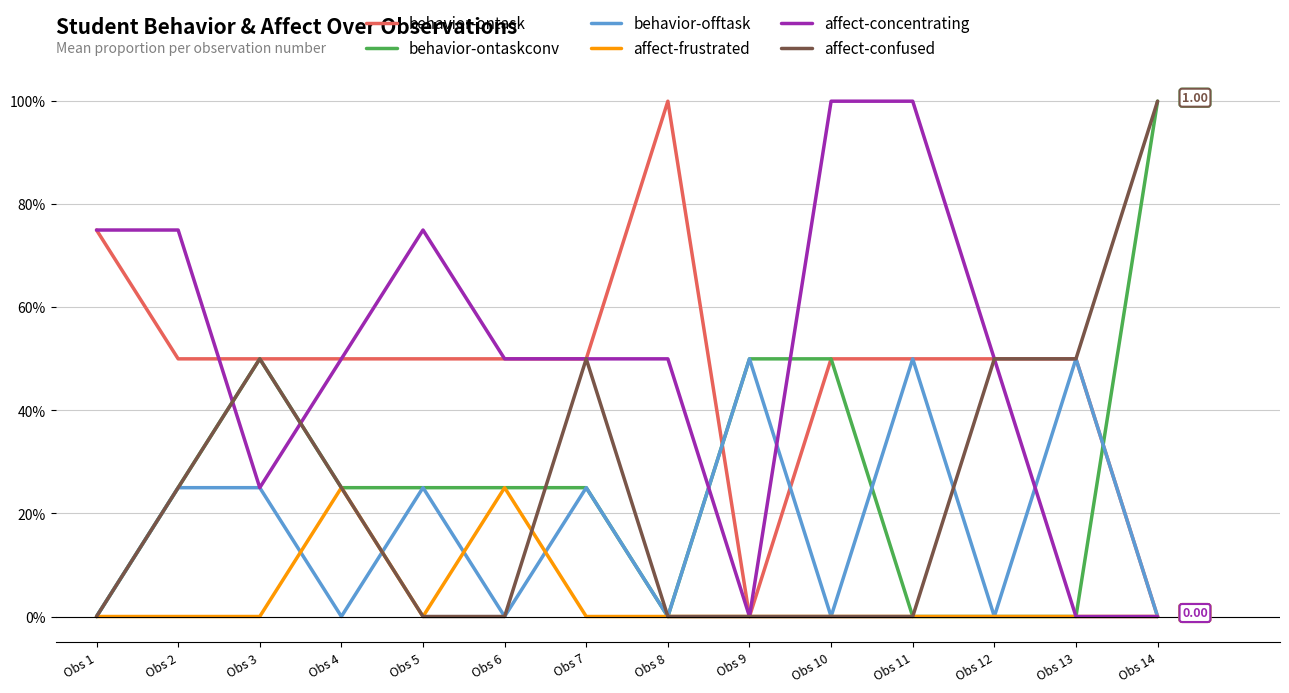

Reading left to right, what are all the values shown in this chart?

behavior-ontask: Obs 1=0.8	Obs 2=0.5	Obs 3=0.5	Obs 4=0.5	Obs 5=0.5	Obs 6=0.5	Obs 7=0.5	Obs 8=1.0	Obs 9=0.0	Obs 10=0.5	Obs 11=0.5	Obs 12=0.5	Obs 13=0.5	Obs 14=0.0
behavior-ontaskconv: Obs 1=0.0	Obs 2=0.2	Obs 3=0.5	Obs 4=0.2	Obs 5=0.2	Obs 6=0.2	Obs 7=0.2	Obs 8=0.0	Obs 9=0.5	Obs 10=0.5	Obs 11=0.0	Obs 12=0.0	Obs 13=0.0	Obs 14=1.0
behavior-offtask: Obs 1=0.0	Obs 2=0.2	Obs 3=0.2	Obs 4=0.0	Obs 5=0.2	Obs 6=0.0	Obs 7=0.2	Obs 8=0.0	Obs 9=0.5	Obs 10=0.0	Obs 11=0.5	Obs 12=0.0	Obs 13=0.5	Obs 14=0.0
affect-frustrated: Obs 1=0.0	Obs 2=0.0	Obs 3=0.0	Obs 4=0.2	Obs 5=0.0	Obs 6=0.2	Obs 7=0.0	Obs 8=0.0	Obs 9=0.0	Obs 10=0.0	Obs 11=0.0	Obs 12=0.0	Obs 13=0.0	Obs 14=0.0
affect-concentrating: Obs 1=0.8	Obs 2=0.8	Obs 3=0.2	Obs 4=0.5	Obs 5=0.8	Obs 6=0.5	Obs 7=0.5	Obs 8=0.5	Obs 9=0.0	Obs 10=1.0	Obs 11=1.0	Obs 12=0.5	Obs 13=0.0	Obs 14=0.0
affect-confused: Obs 1=0.0	Obs 2=0.2	Obs 3=0.5	Obs 4=0.2	Obs 5=0.0	Obs 6=0.0	Obs 7=0.5	Obs 8=0.0	Obs 9=0.0	Obs 10=0.0	Obs 11=0.0	Obs 12=0.5	Obs 13=0.5	Obs 14=1.0